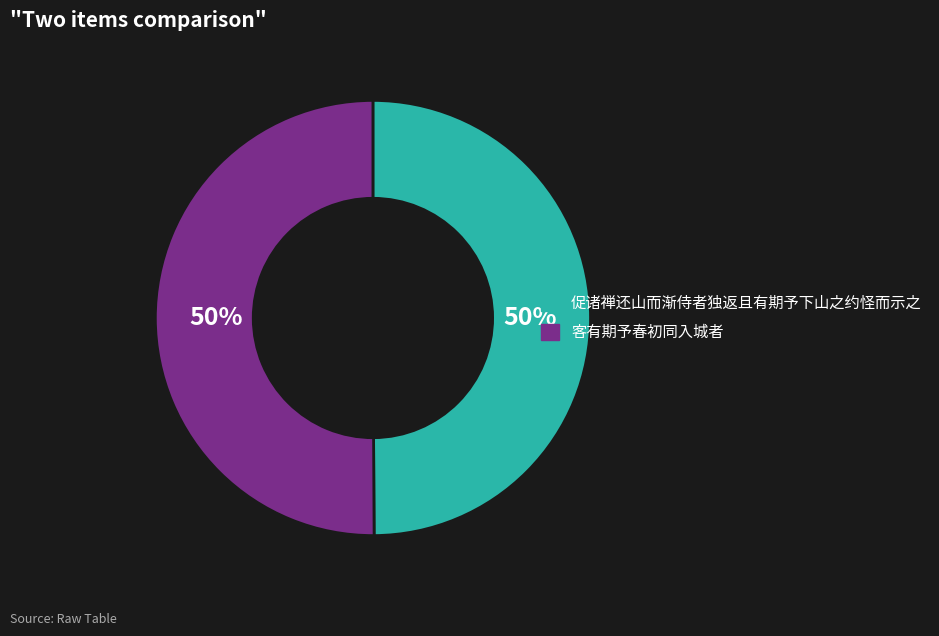

What percentage is the 客有期予春初同入城者 slice, to the nearest percent?

50%